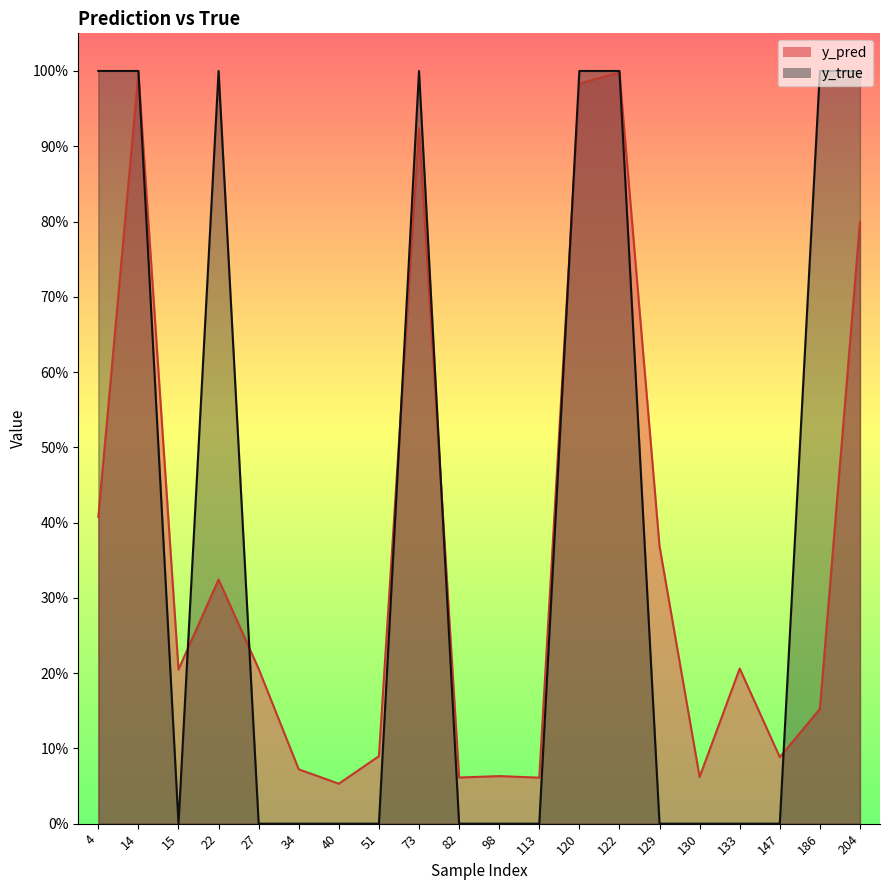

The value of y_pred at 34 is 0.0. True or false?

False